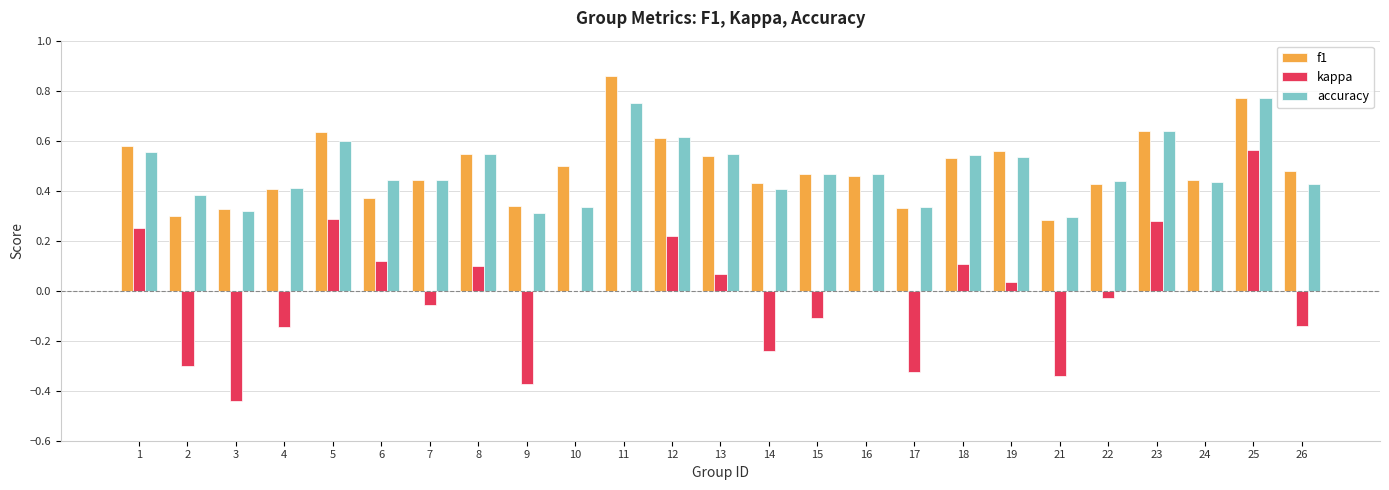

Which series changed the most between 14 and 18?

kappa